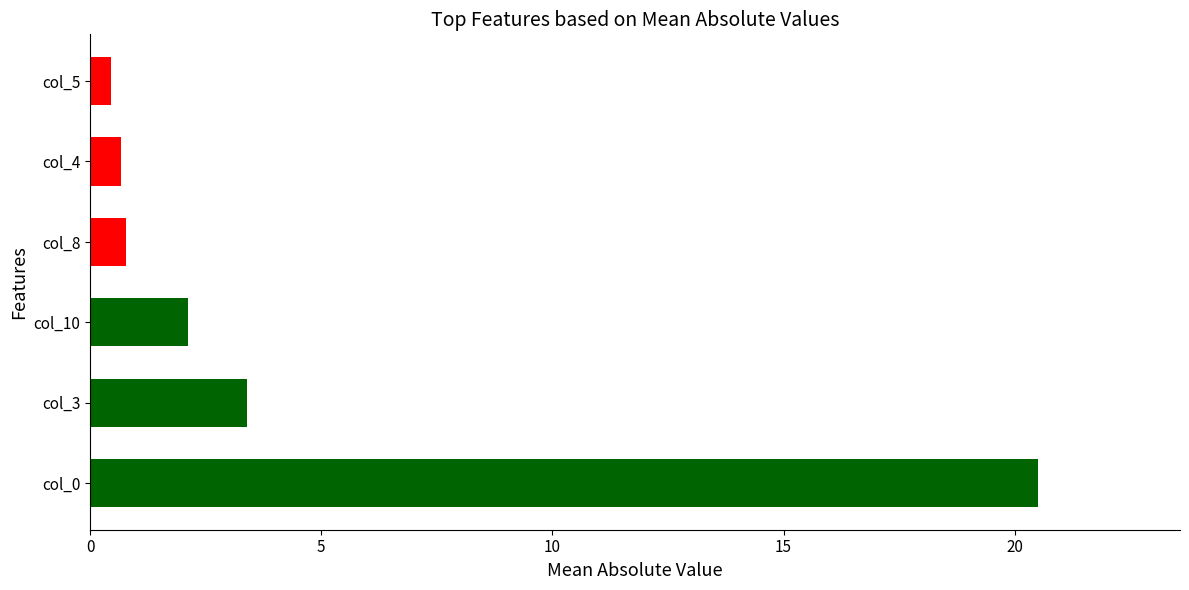

What is the sum of all values?

27.9